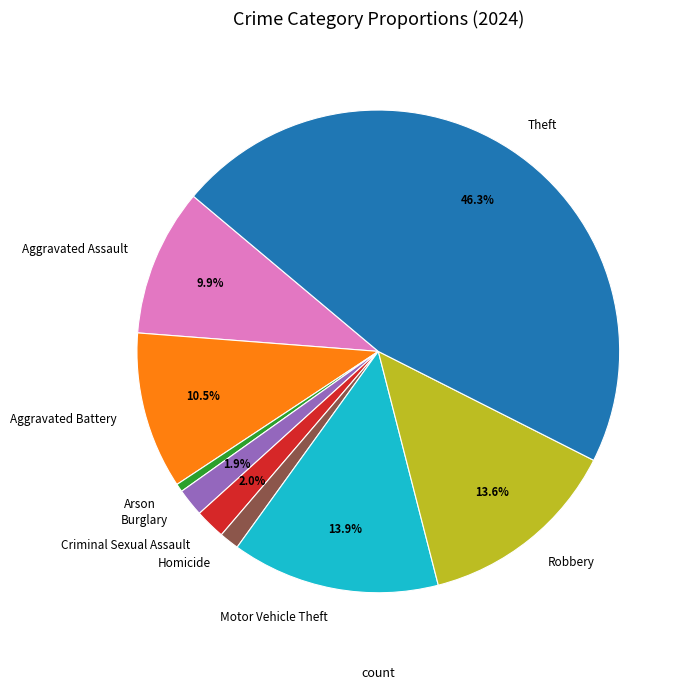

To the nearest percent, what is the combined percentage of Homicide and Robbery?

15%